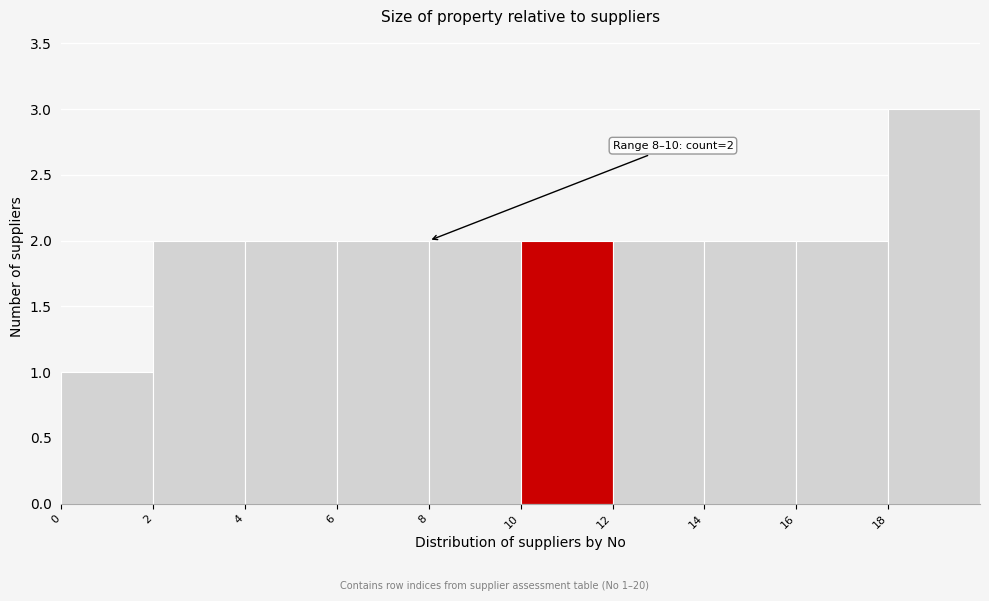

Over which range of the x-axis is the bar tallest?

18 to 20